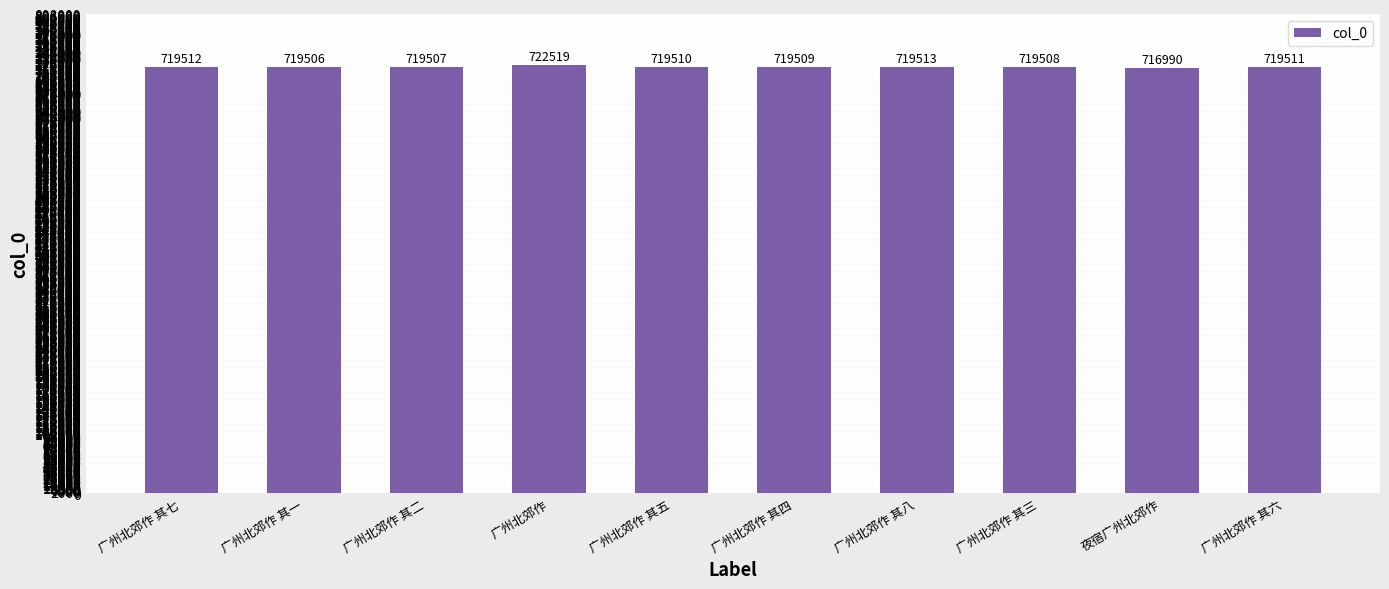

What is the greatest value displayed?

722519